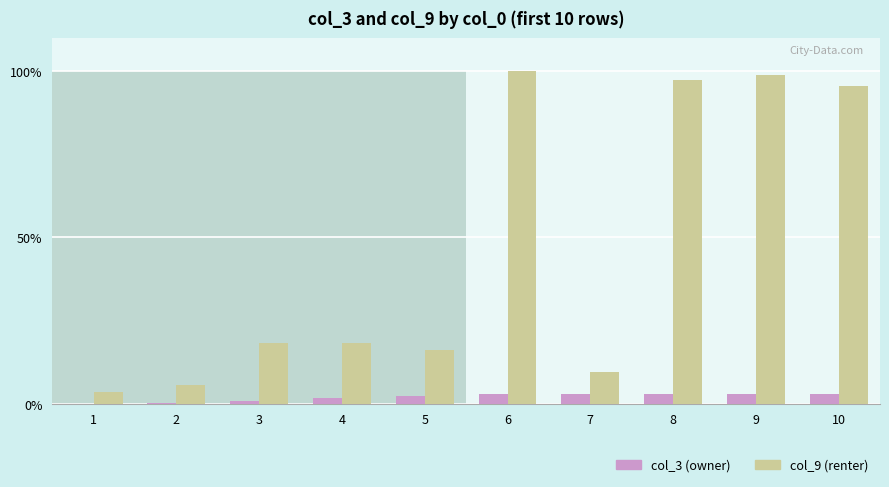

What is the total value across all series at 10?

98.6